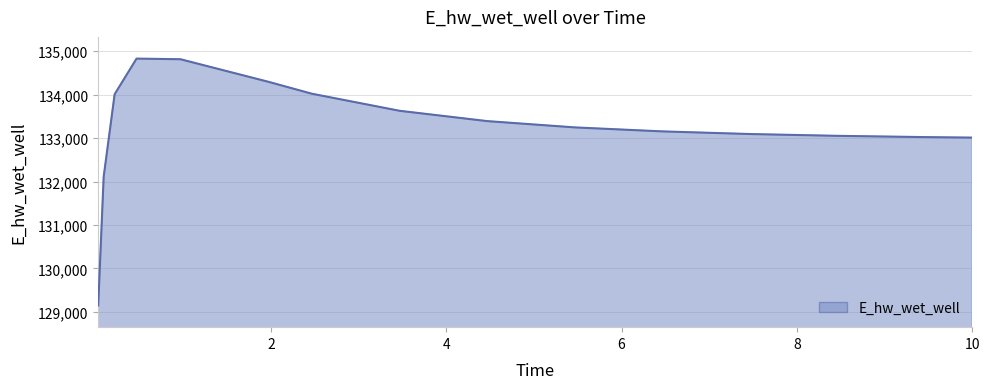

What is the smallest value displayed?

129145.8